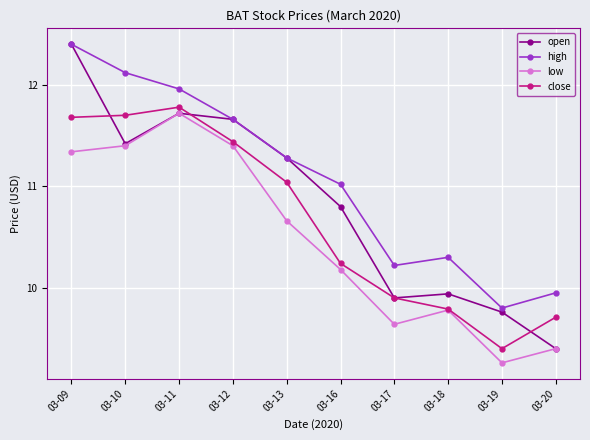

Which label corresponds to the largest value in the chart?

03-09